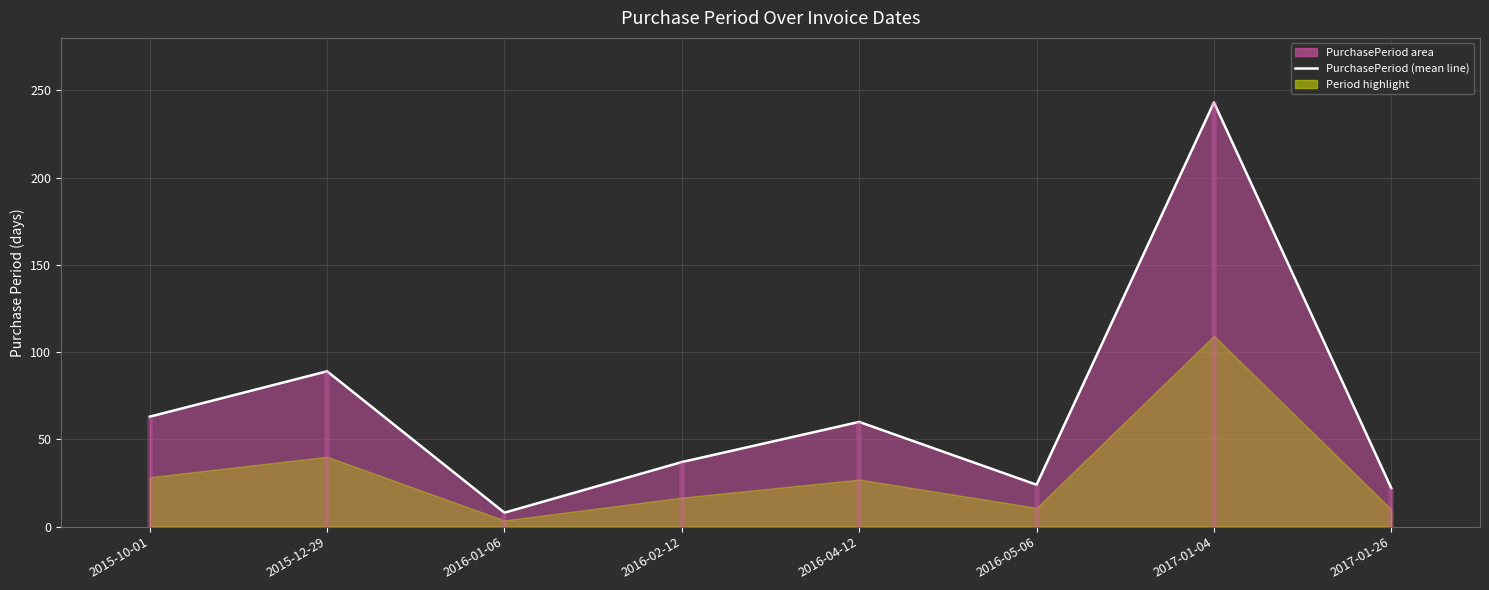

What position from the right is 2017-01-26?

1